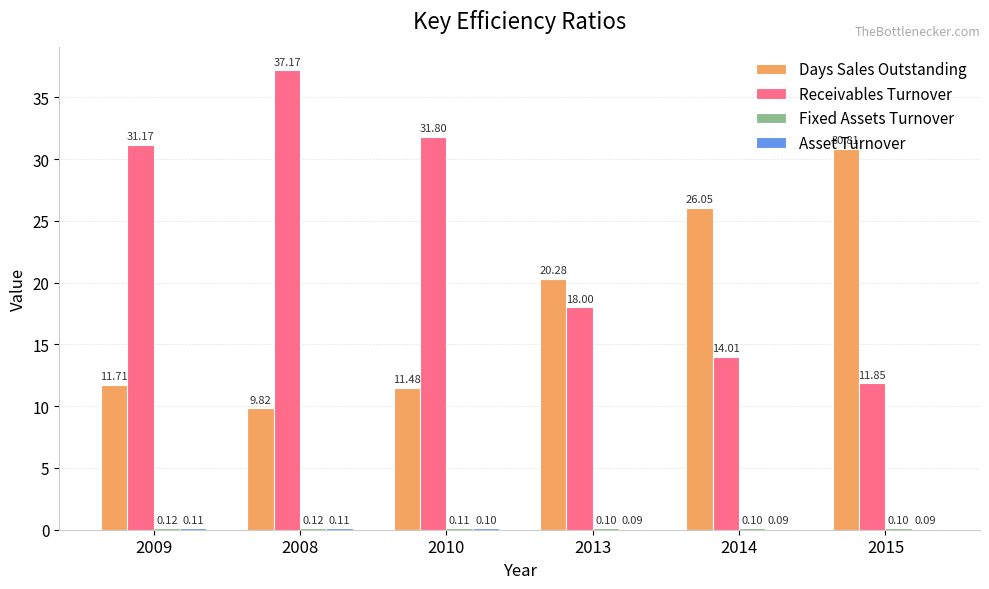

Does the chart contain stacked bars?

No